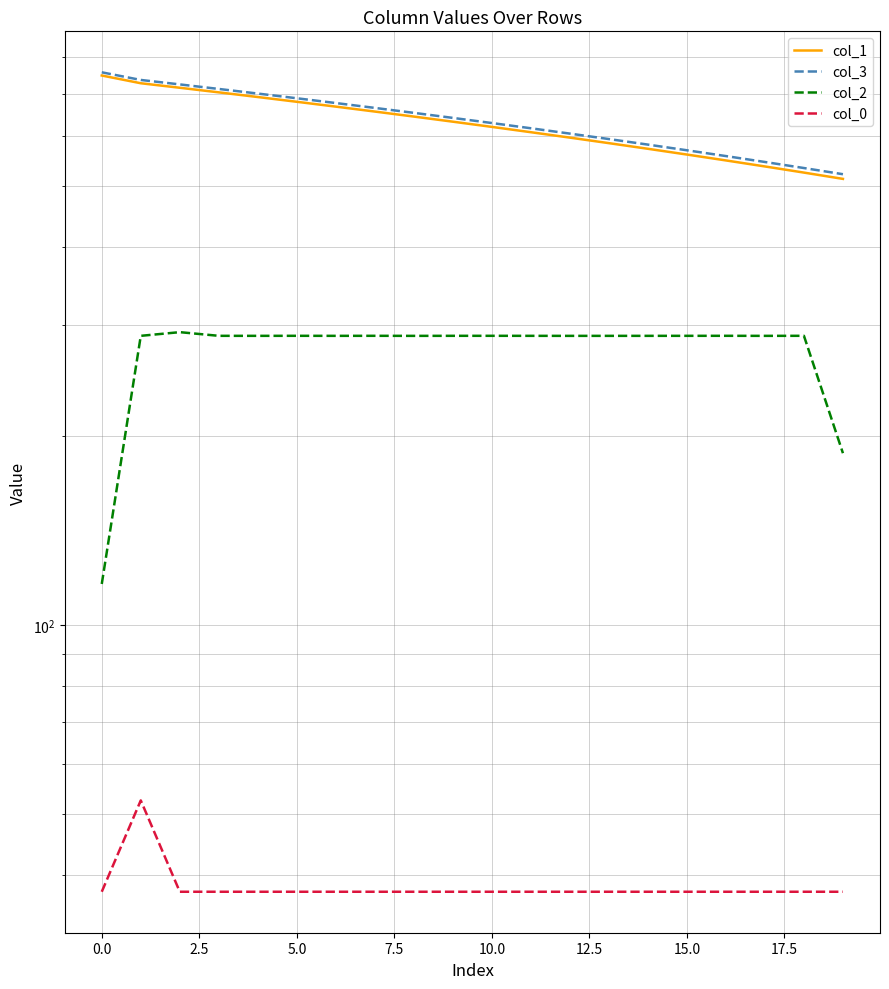

Does the chart have visible grid lines?

Yes